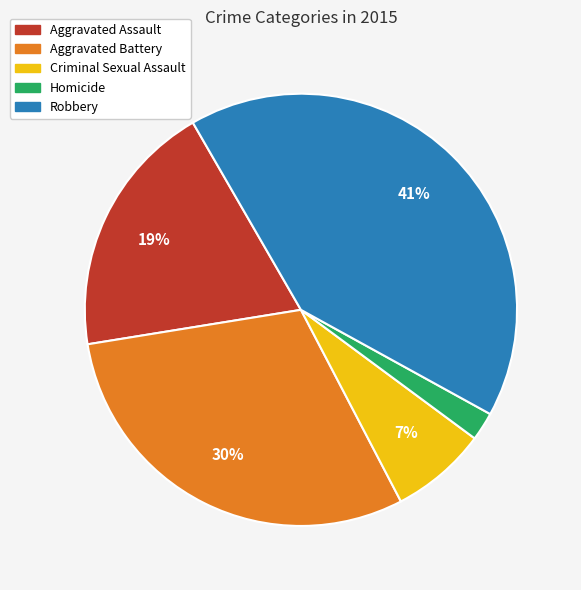

Rank the categories by value from highest to lowest.

Robbery, Aggravated Battery, Aggravated Assault, Criminal Sexual Assault, Homicide